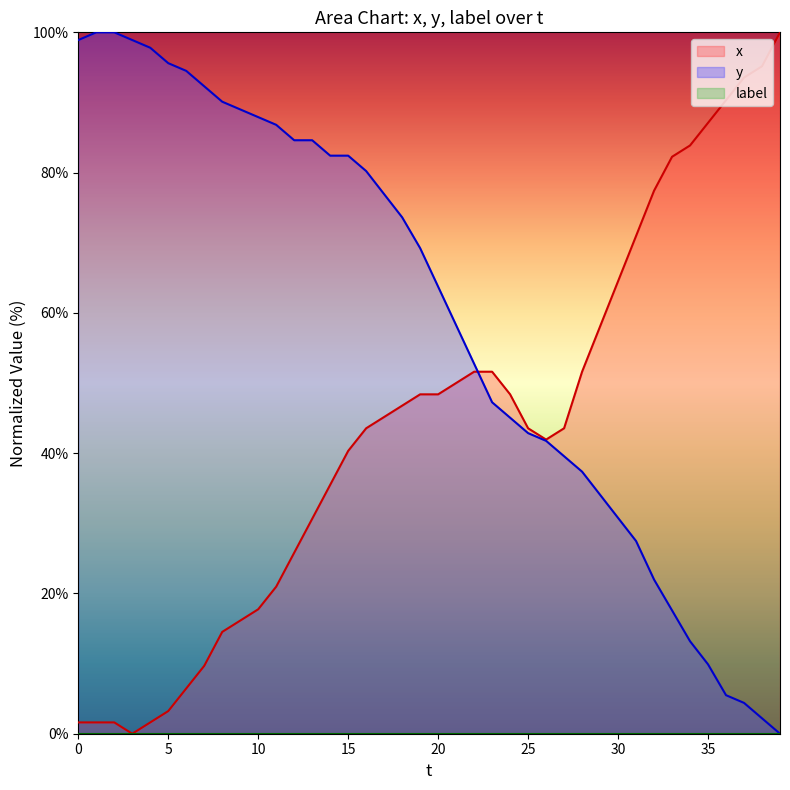

The y series shows 63.7 at 20. True or false?

True